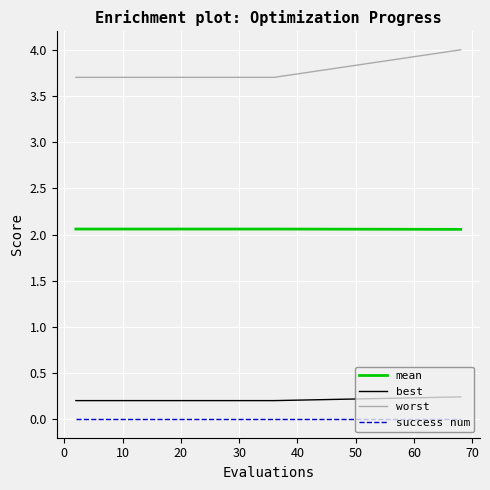

Which series has the largest range (max minus min)?

worst